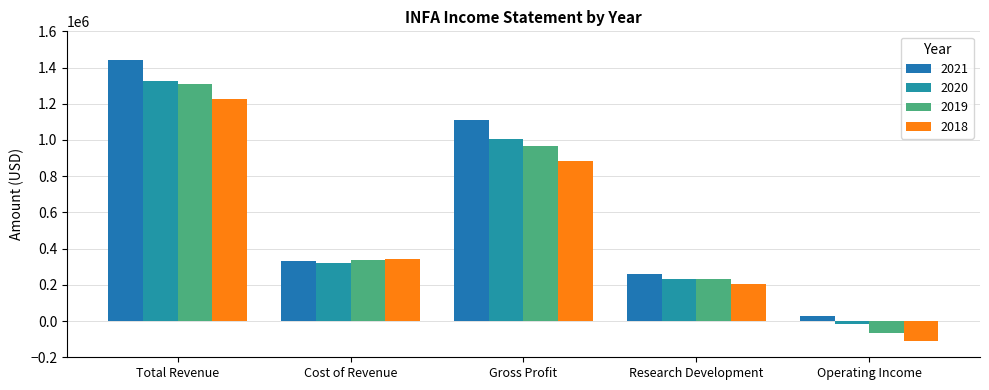

Reading left to right, what are all the values shown in this chart?

2021: Total Revenue=1444100	Cost of Revenue=332000	Gross Profit=1112100	Research Development=260700	Operating Income=29000
2020: Total Revenue=1323100	Cost of Revenue=318000	Gross Profit=1005100	Research Development=230200	Operating Income=-16600
2019: Total Revenue=1306500	Cost of Revenue=338900	Gross Profit=967600	Research Development=234900	Operating Income=-65100
2018: Total Revenue=1228400	Cost of Revenue=344400	Gross Profit=884000	Research Development=203100	Operating Income=-111000